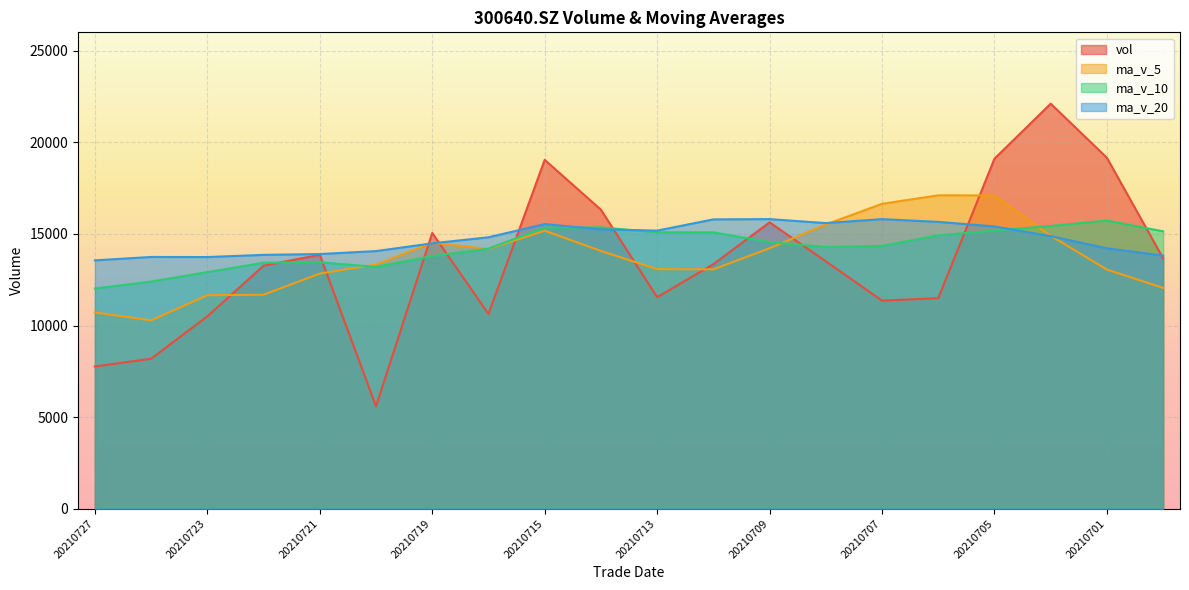

What is the value of the ma_v_10 point at the 14th from the left?

14283.1